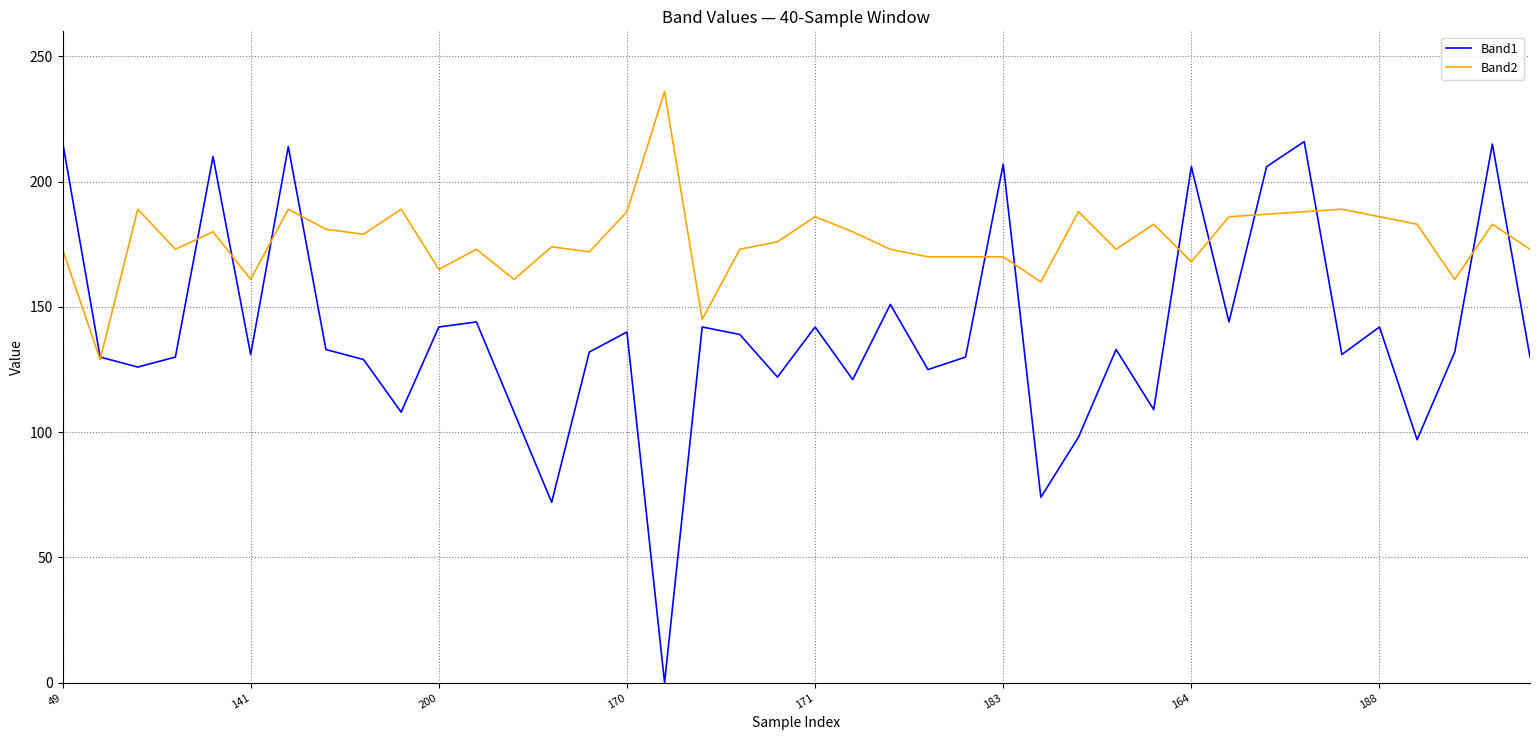

Which series has the widest spread of values?

Band1